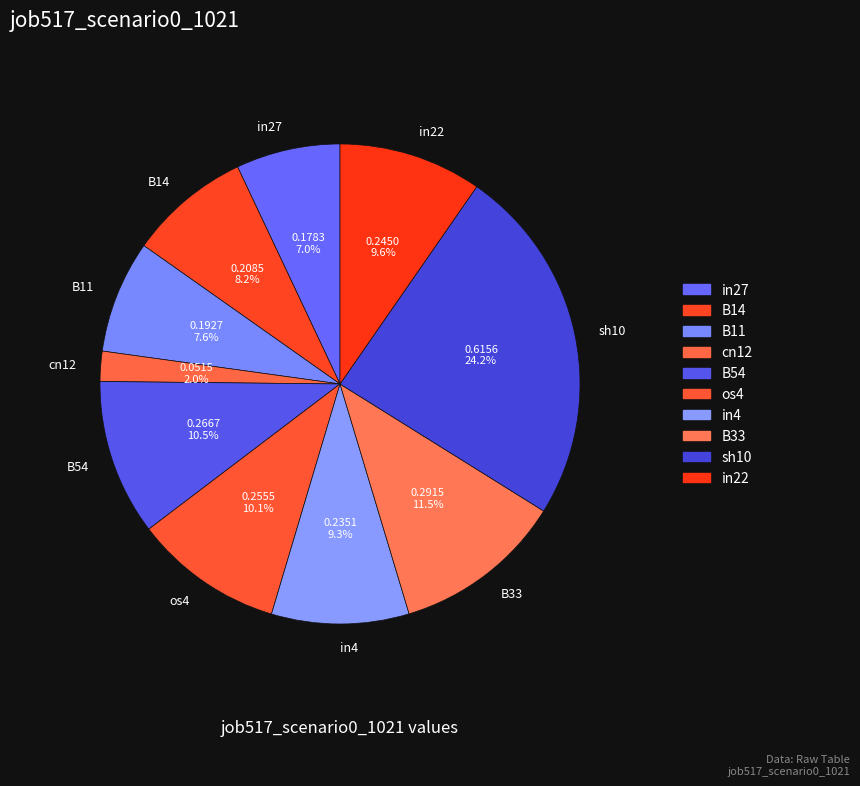

Which slice is the largest?

sh10